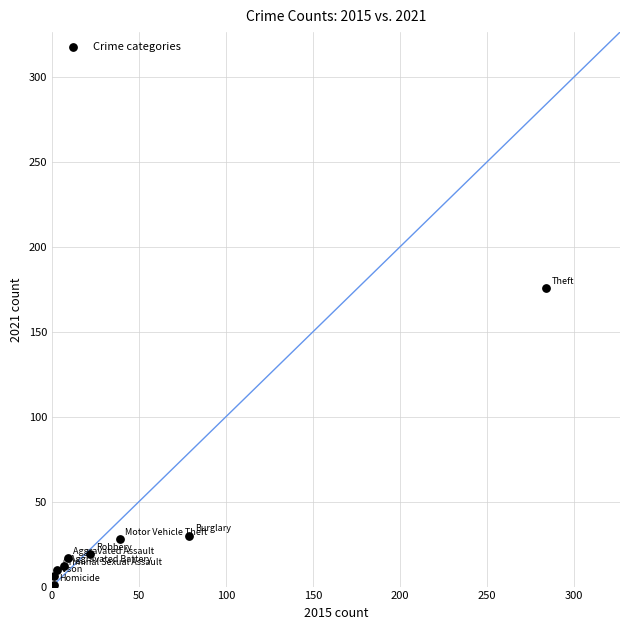

What is the average Y value?

33